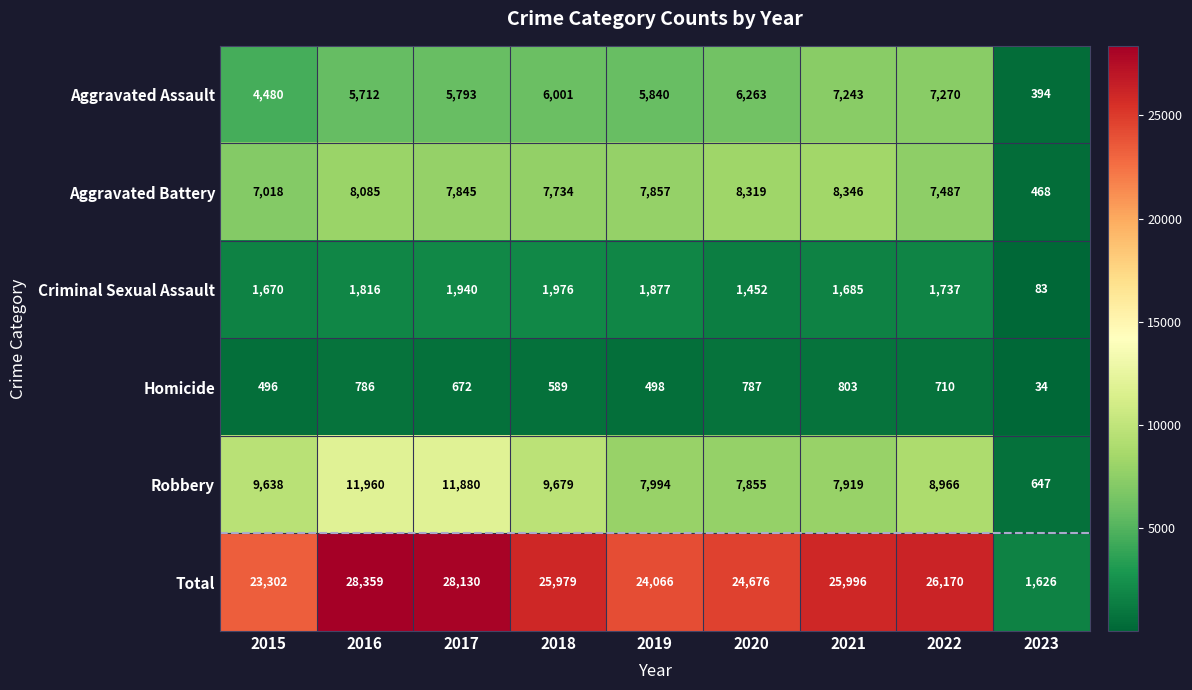

Count the number of data series in this chart.

6